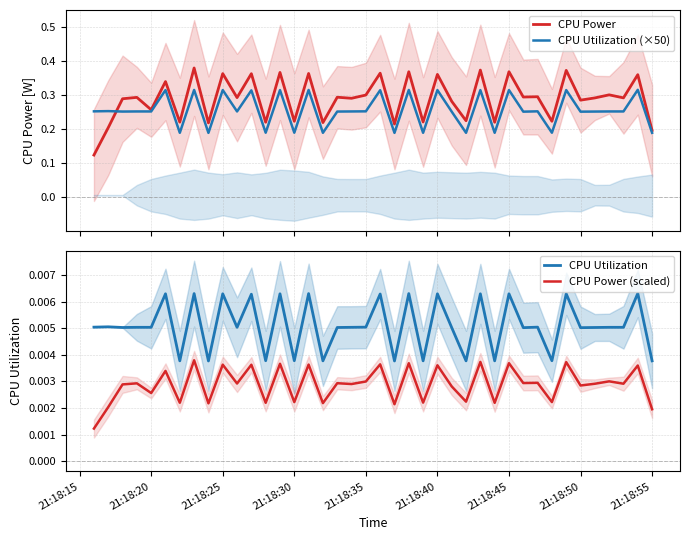

True or false: CPU Power (scaled) and CPU Utilization cross at least once.

False